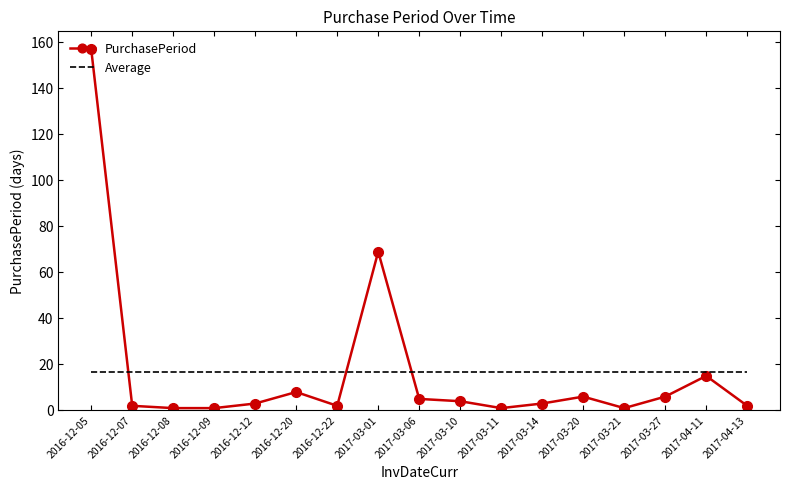

The value of Average at 2017-03-14 is 16.8. True or false?

True